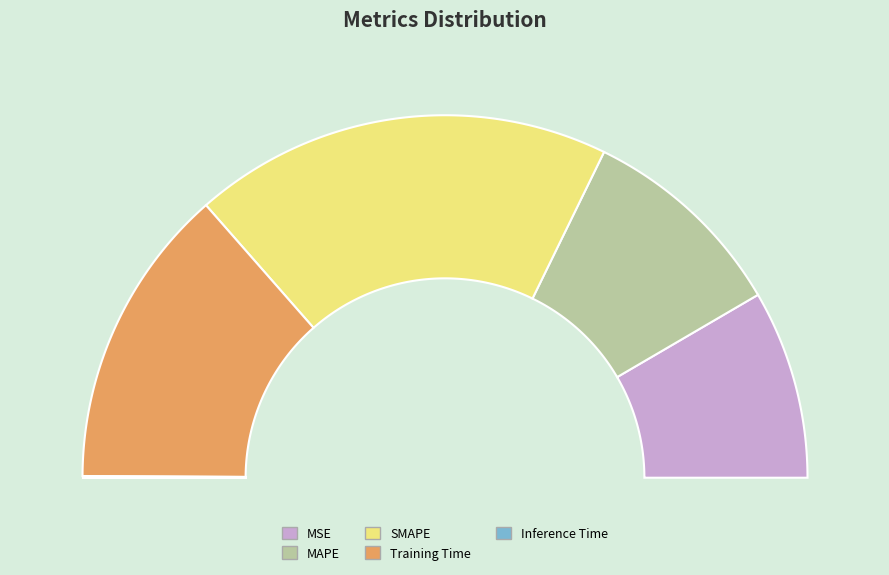

Rank the categories by value from highest to lowest.

SMAPE, Training Time, MAPE, MSE, Inference Time